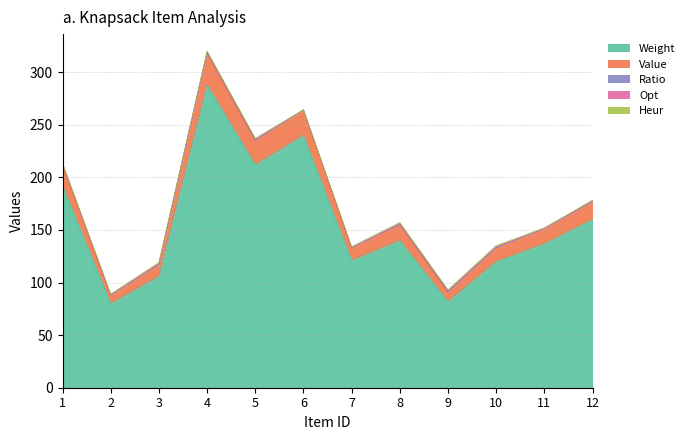

What is the average value of the Value series?

16.3